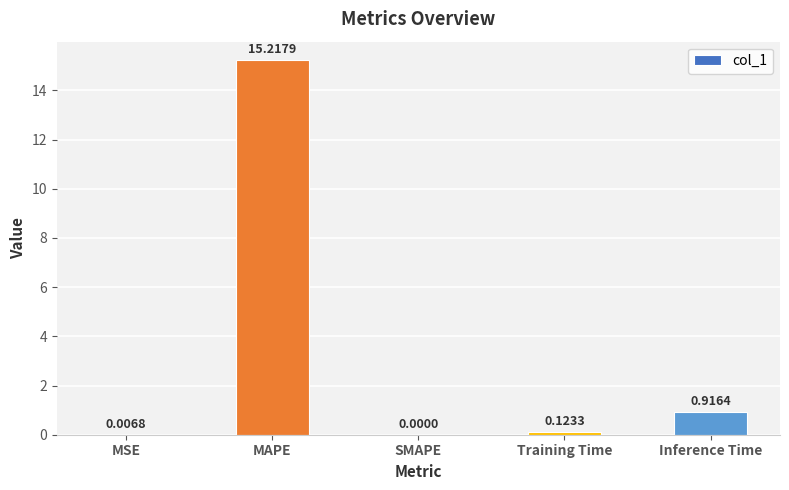

What is the change in value from SMAPE to Inference Time?

+0.9